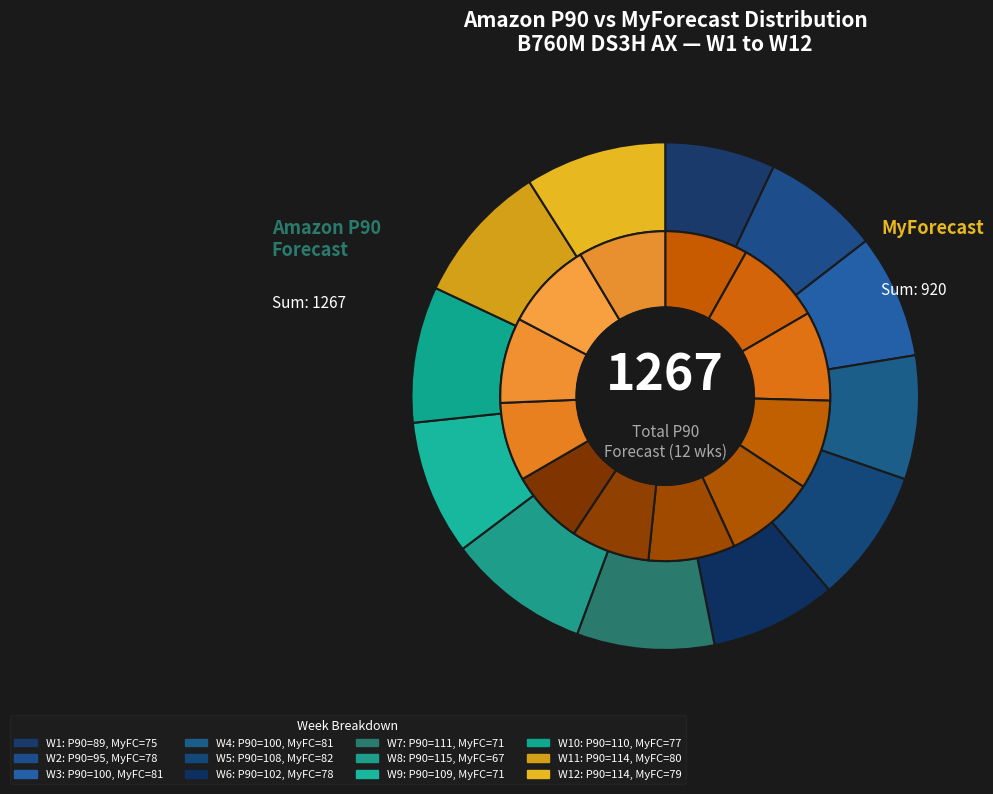

To the nearest percent, what is the difference between the W10 and W2 slice percentages?

1%